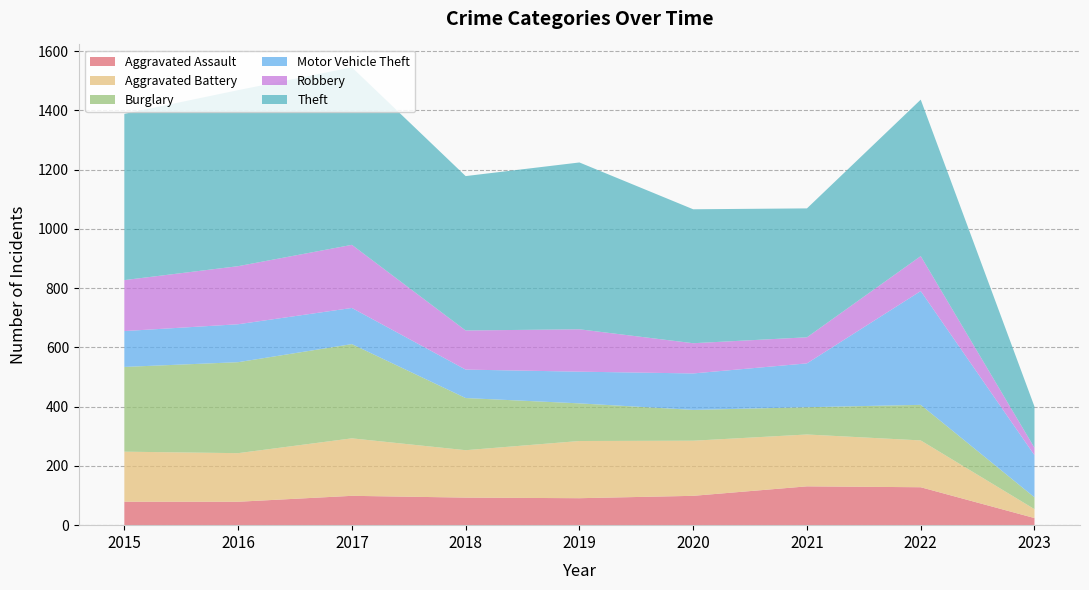

Reading left to right, transcribe all the data shown in this chart.

Aggravated Assault: 79	79	99	93	91	99	131	128	24
Aggravated Battery: 169	164	194	160	193	186	175	158	30
Burglary: 286	307	318	176	127	104	92	120	40
Motor Vehicle Theft: 121	128	122	96	107	123	148	384	142
Robbery: 172	196	213	132	143	102	88	118	25
Theft: 561	594	599	521	563	452	435	528	139